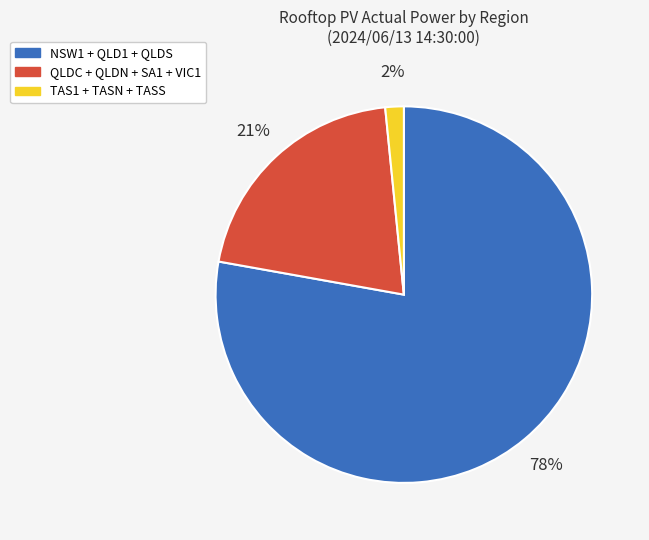

True or false: TAS1 + TASN + TASS accounts for 2% of the total.

True